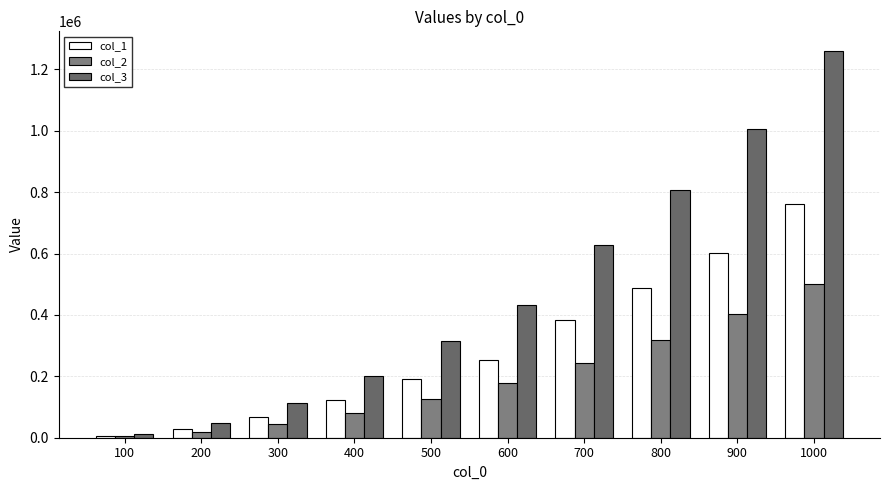

At 900, list the series in order from smallest to largest.

col_2, col_1, col_3